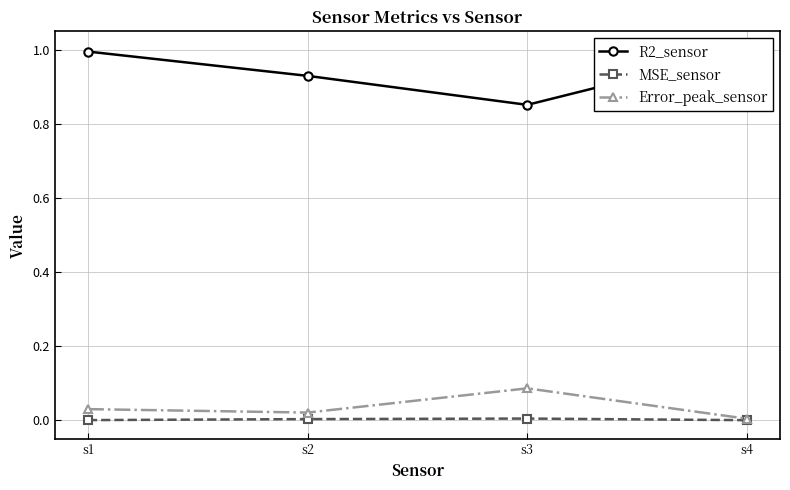

Which category has the lowest value in the Error_peak_sensor series?

s4